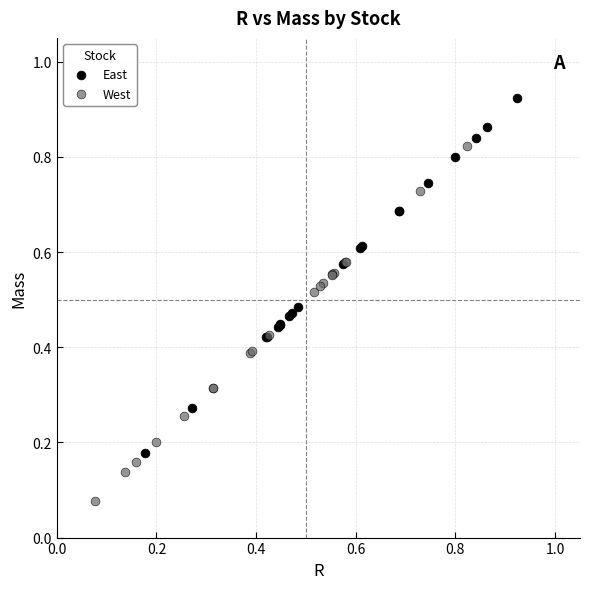

Which series contains the lowest Y value?

West